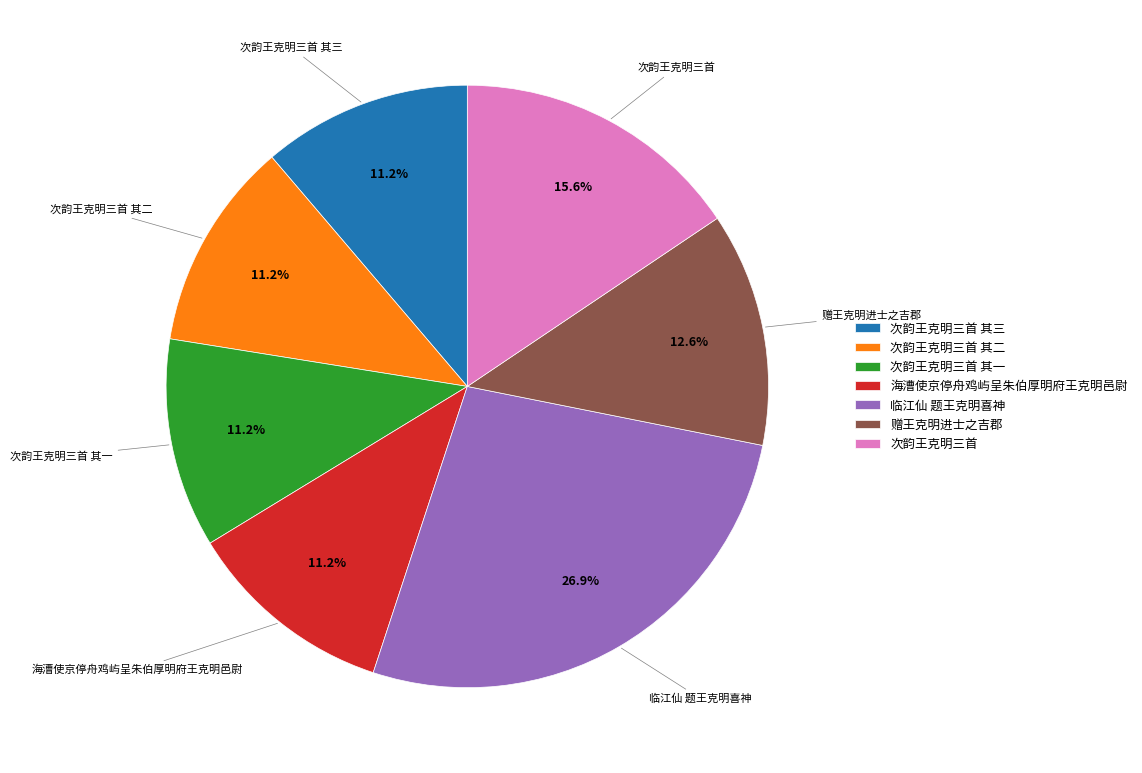

To the nearest percent, what is the average slice percentage?

14%